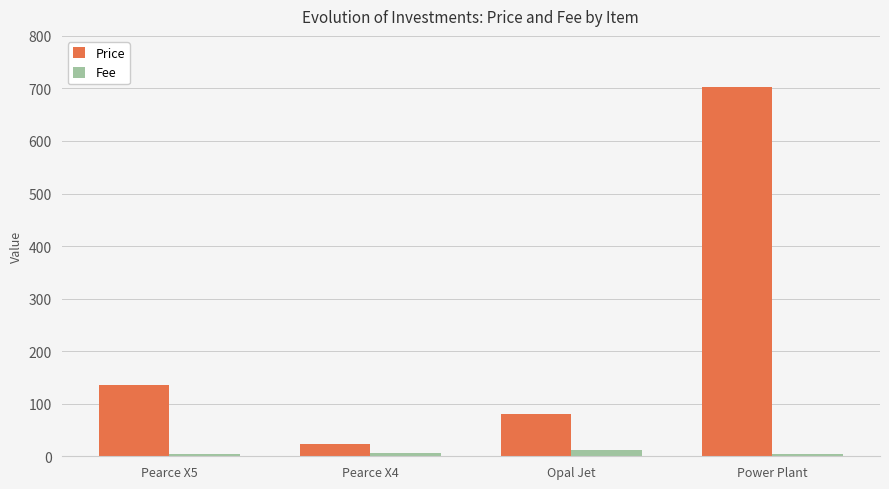

What is the difference between the Fee values at Opal Jet and Pearce X4?

4.1